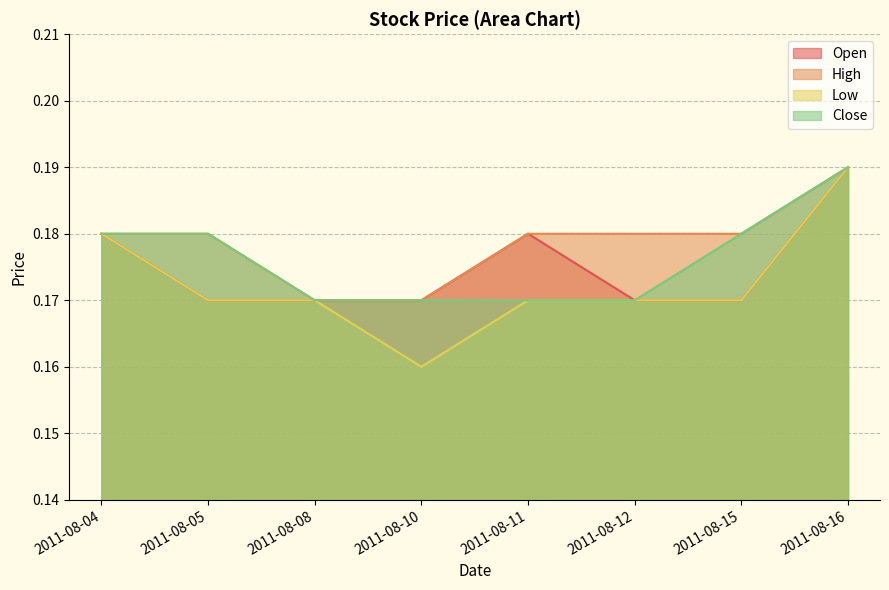

True or false: Close has a value of 0.2 at 2011-08-08.

True